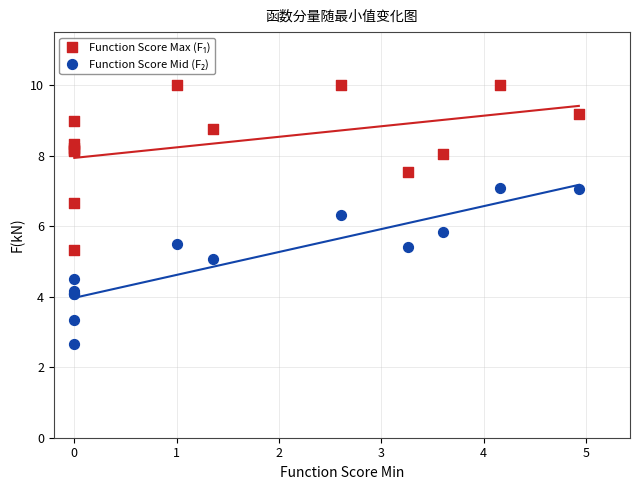

Across all series, what Y value is closest to 6?

5.8